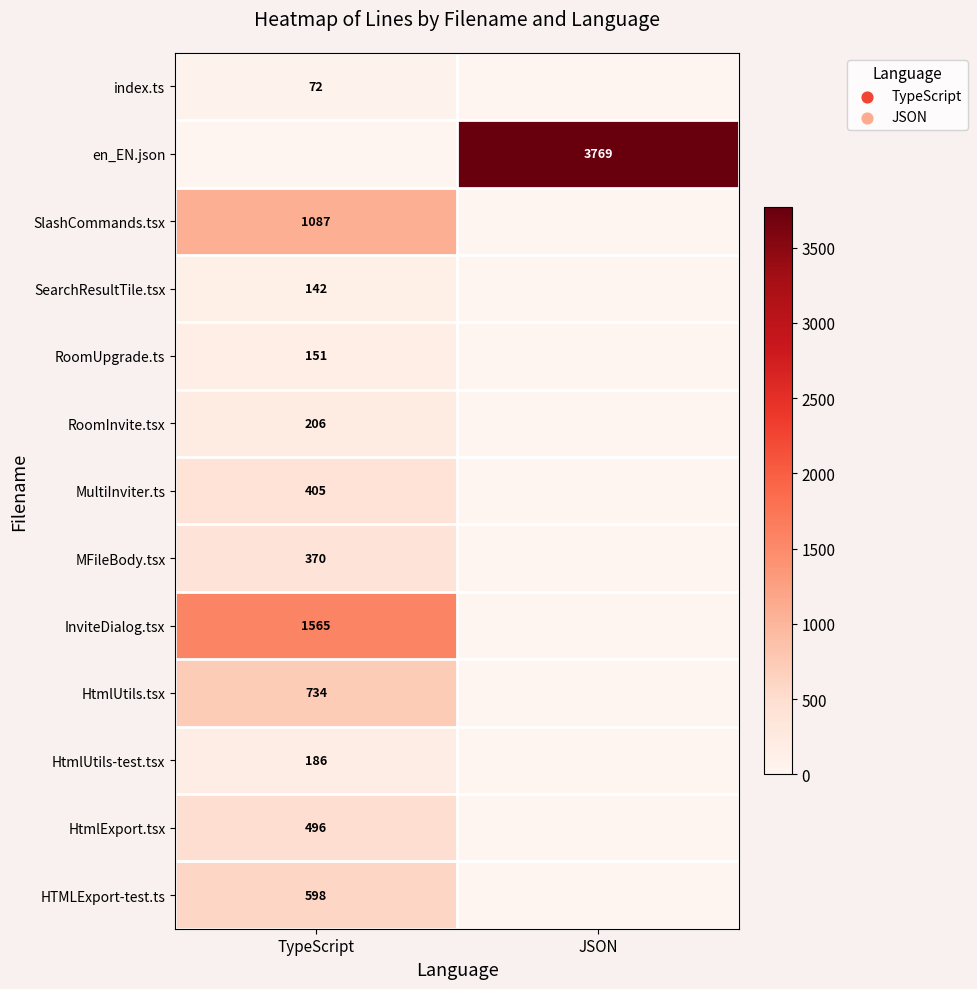

The HtmlUtils-test.tsx series shows 130 at TypeScript. True or false?

False